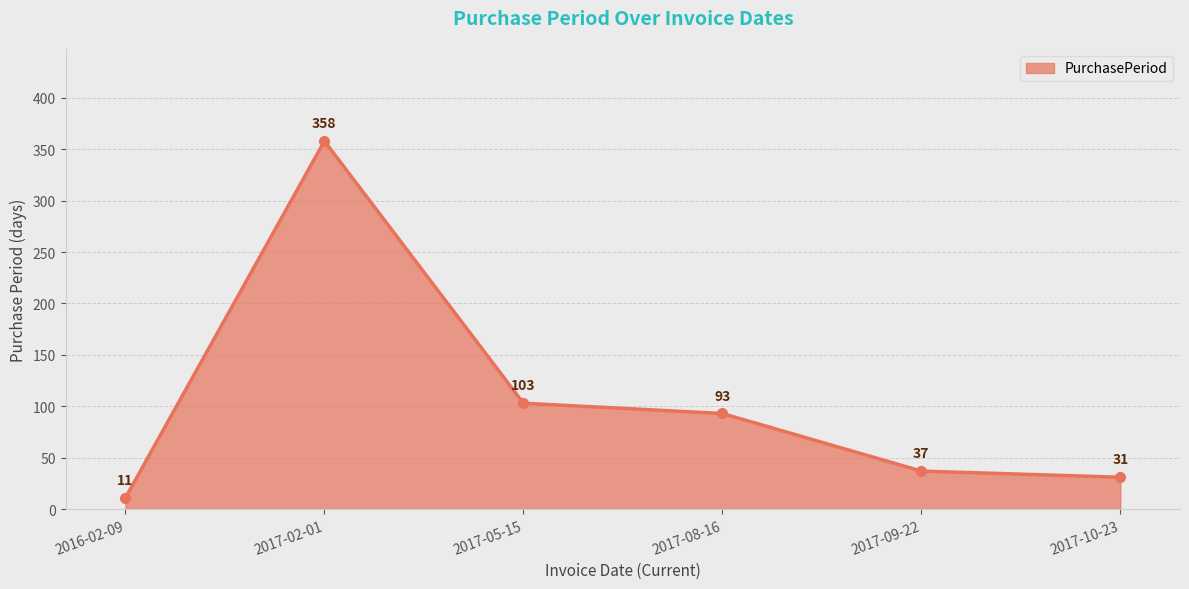

What is the difference between the values at 2017-10-23 and 2017-02-01?

327